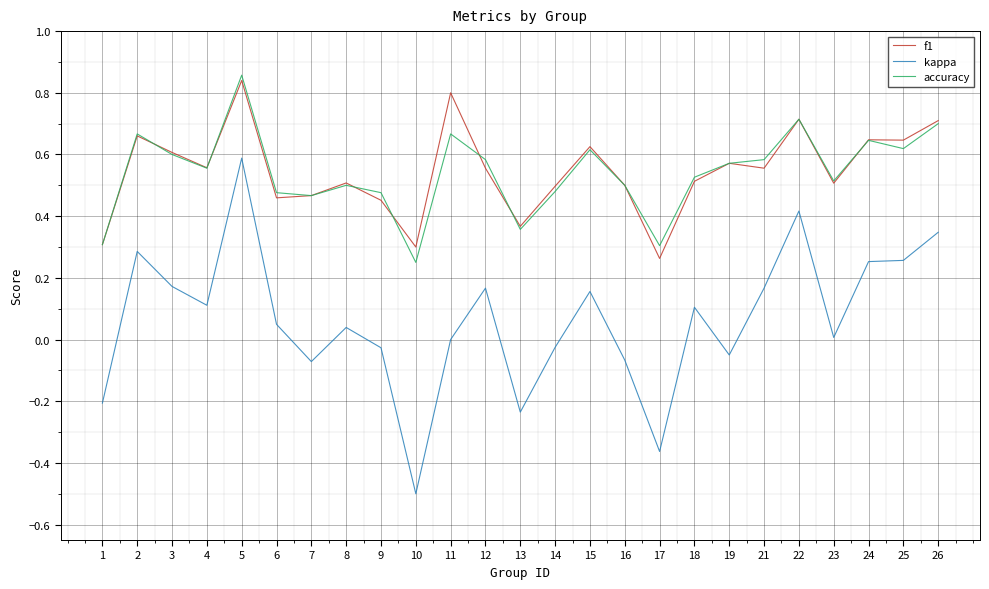

True or false: f1 and kappa cross at least once.

False